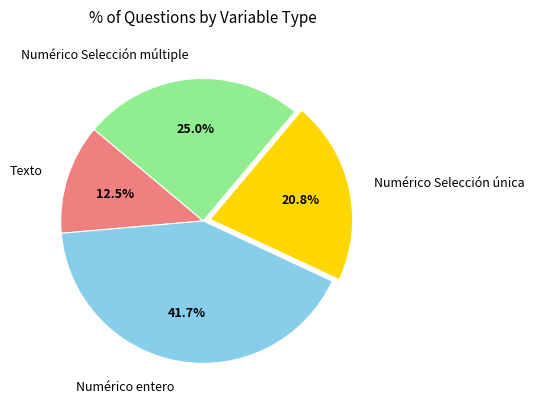

Which has a higher value, Numérico Selección múltiple or Numérico entero?

Numérico entero